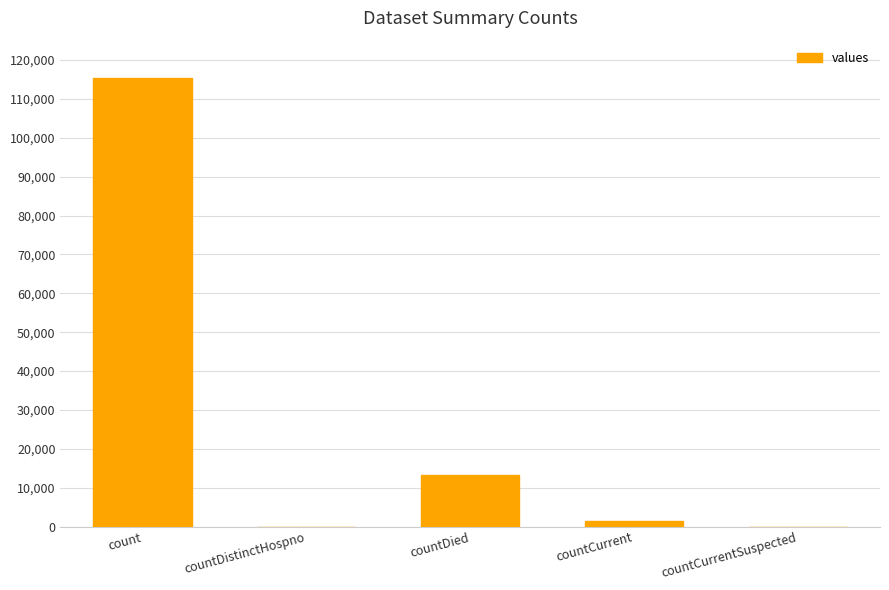

The chart shows a value of 115379 at count. True or false?

True